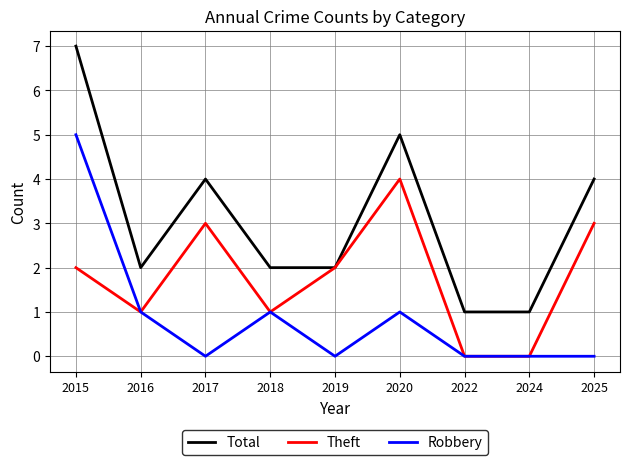

How many lines are shown in the chart?

3